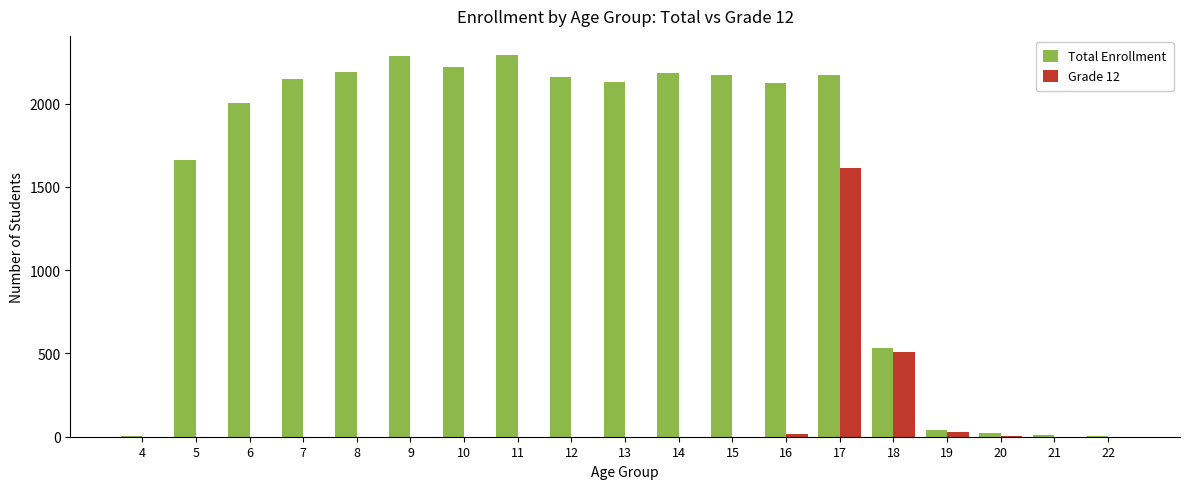

Which series has the widest spread of values?

Total Enrollment